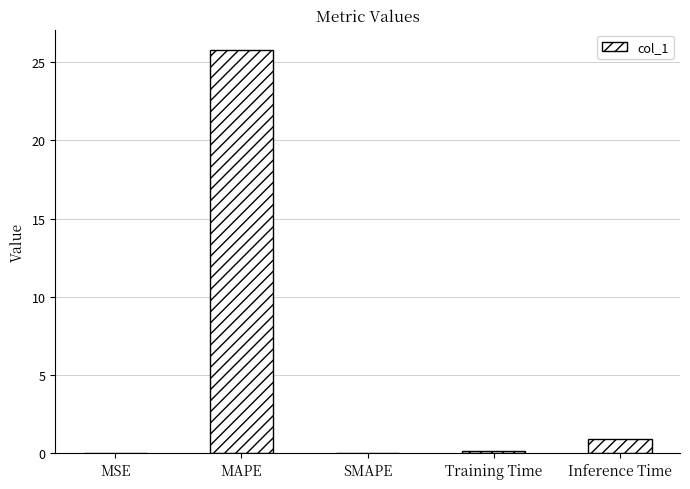

Which label corresponds to the largest value in the chart?

MAPE